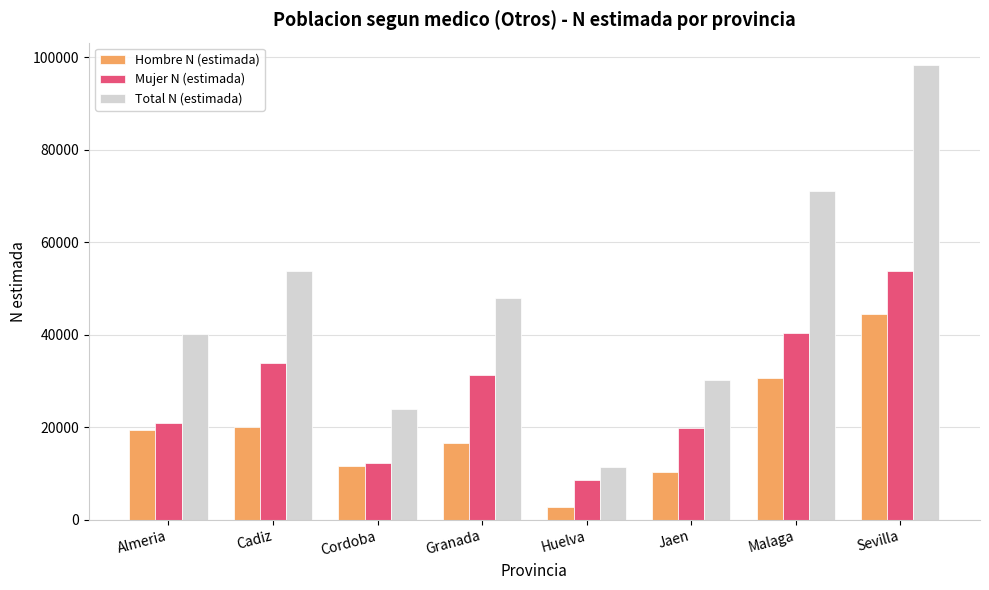

What is the greatest value displayed?

98296